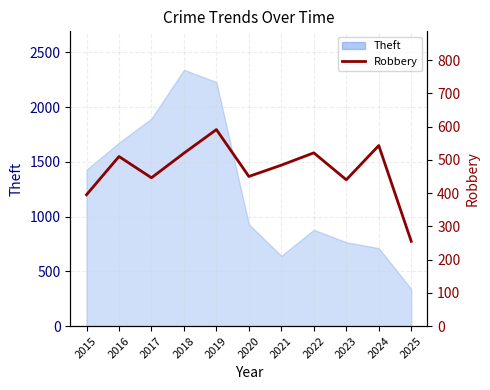

How many values are below 484?

5